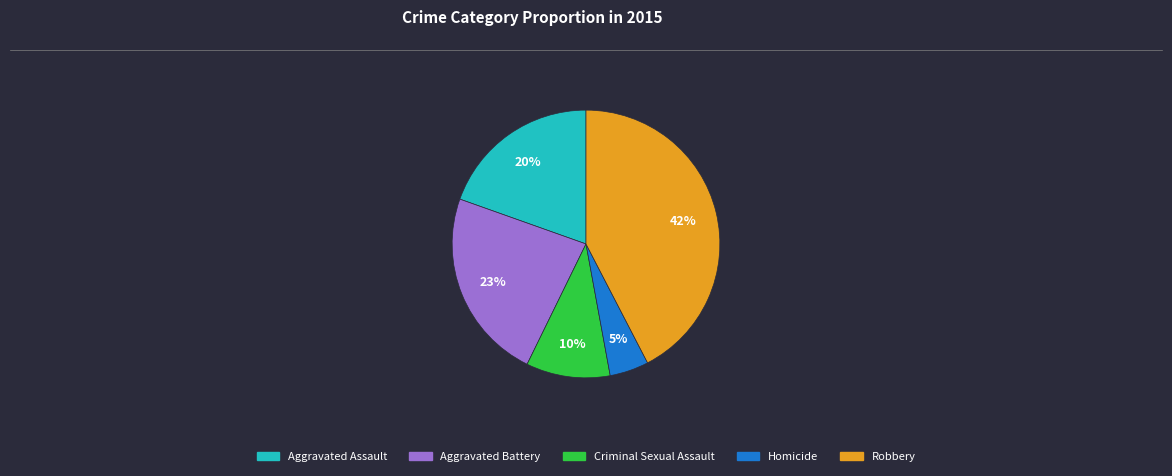

Rank the categories by value from highest to lowest.

Robbery, Aggravated Battery, Aggravated Assault, Criminal Sexual Assault, Homicide